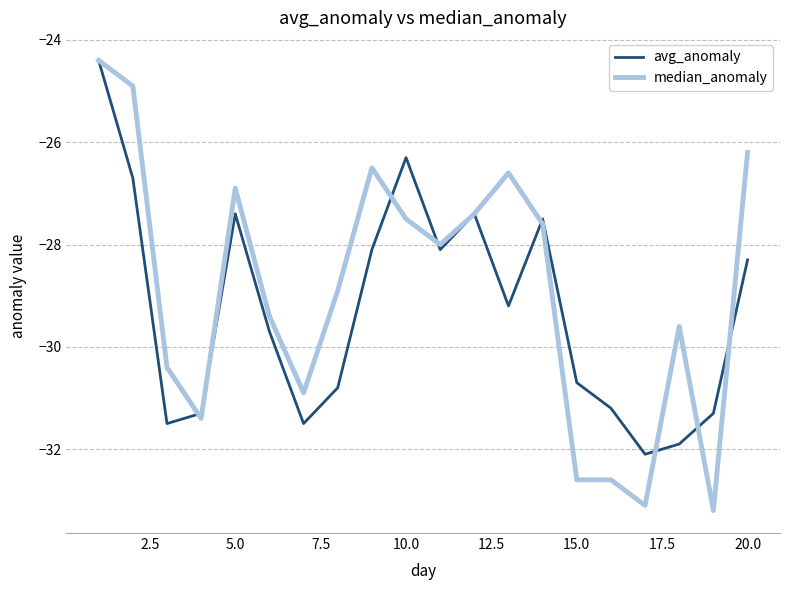

What is the minimum value for avg_anomaly?

-32.1